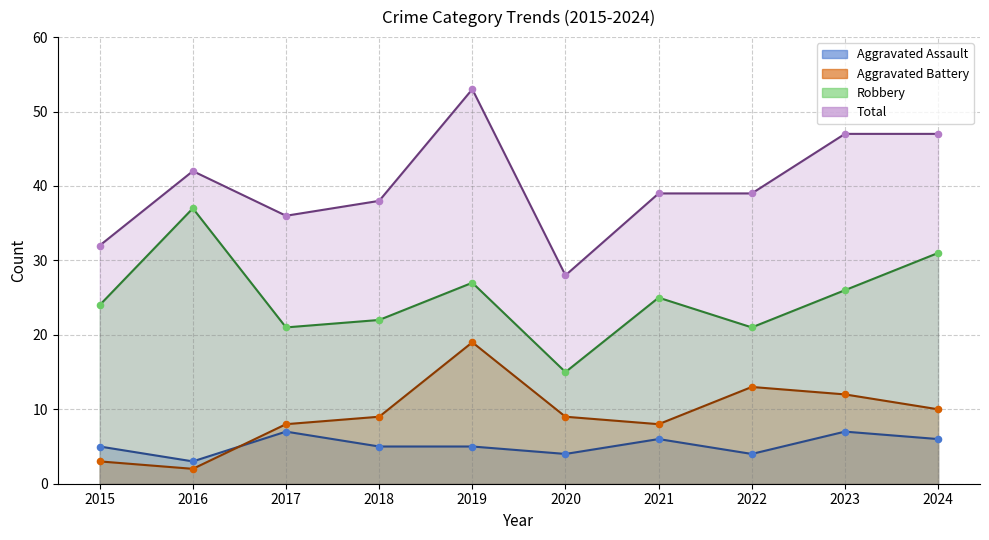

Which series contains the highest Y value?

Total